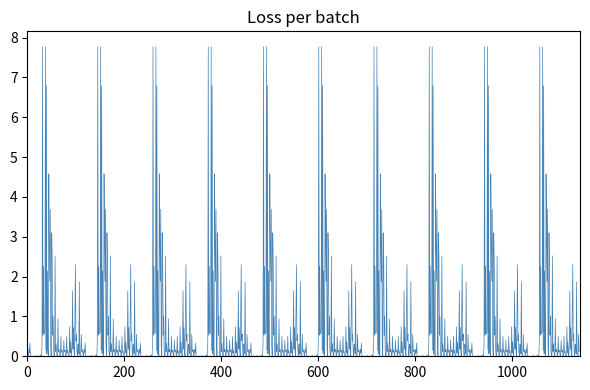

What is the greatest value displayed?

7.8